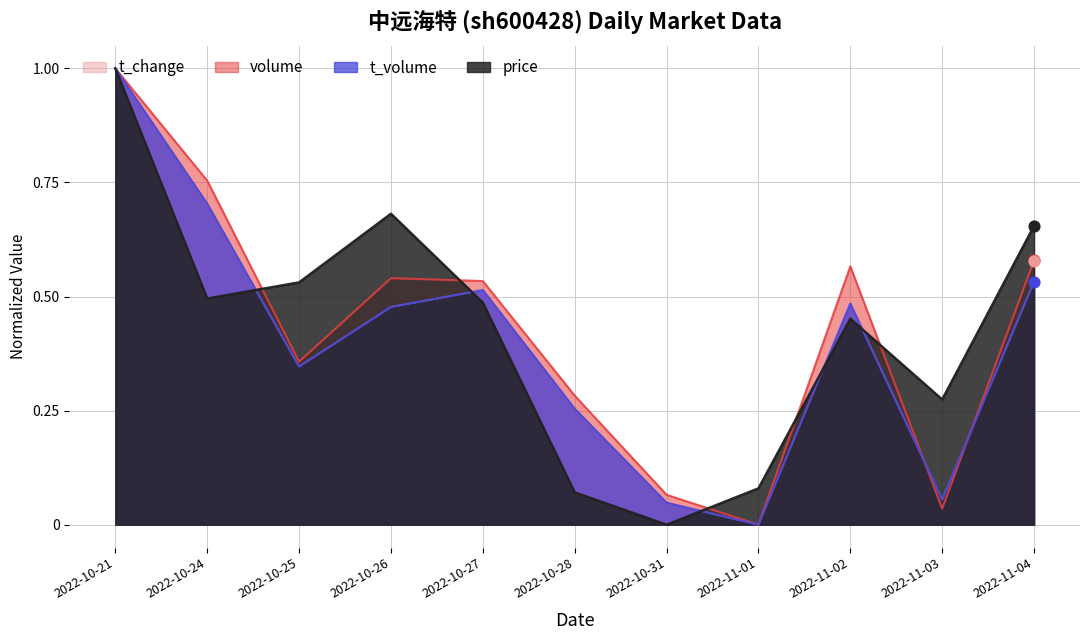

At how many categories does at least one series exceed 0?

11